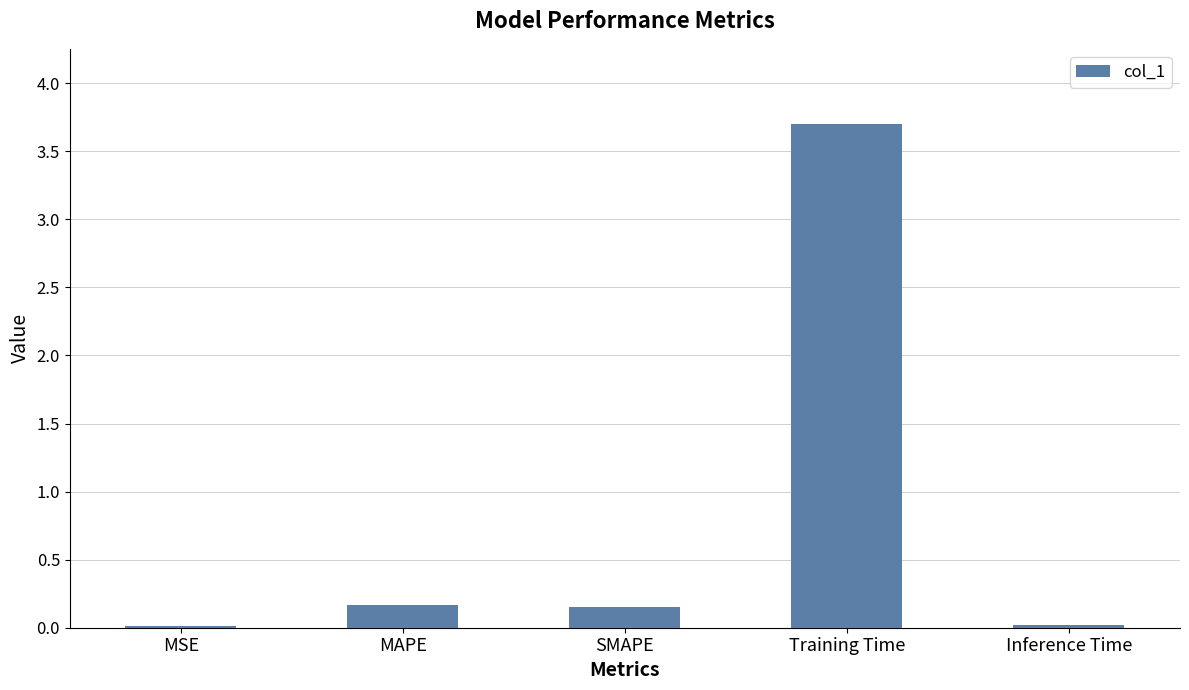

What is the change in value from MSE to SMAPE?

+0.1